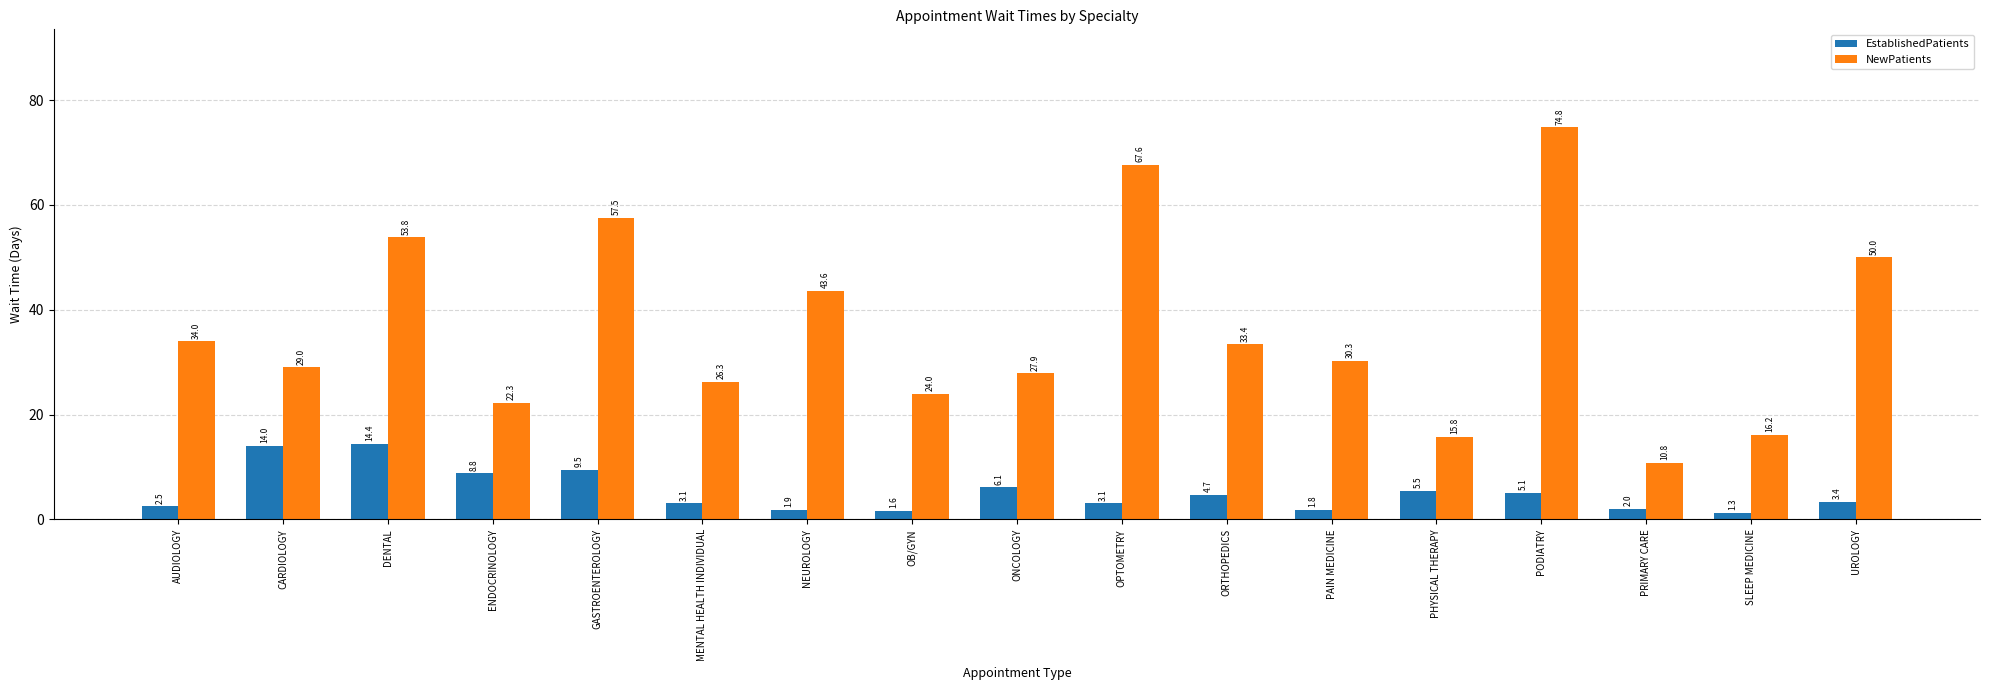

What value does the EstablishedPatients series have at SLEEP MEDICINE?

1.3